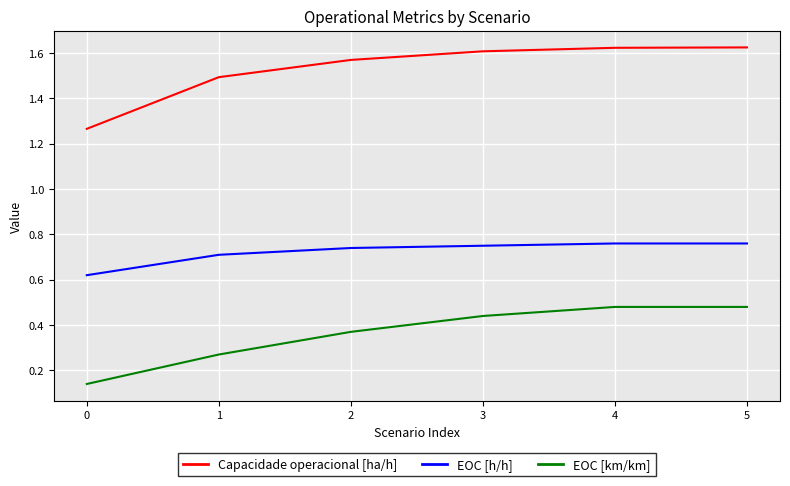

How many distinct data groups are displayed?

3